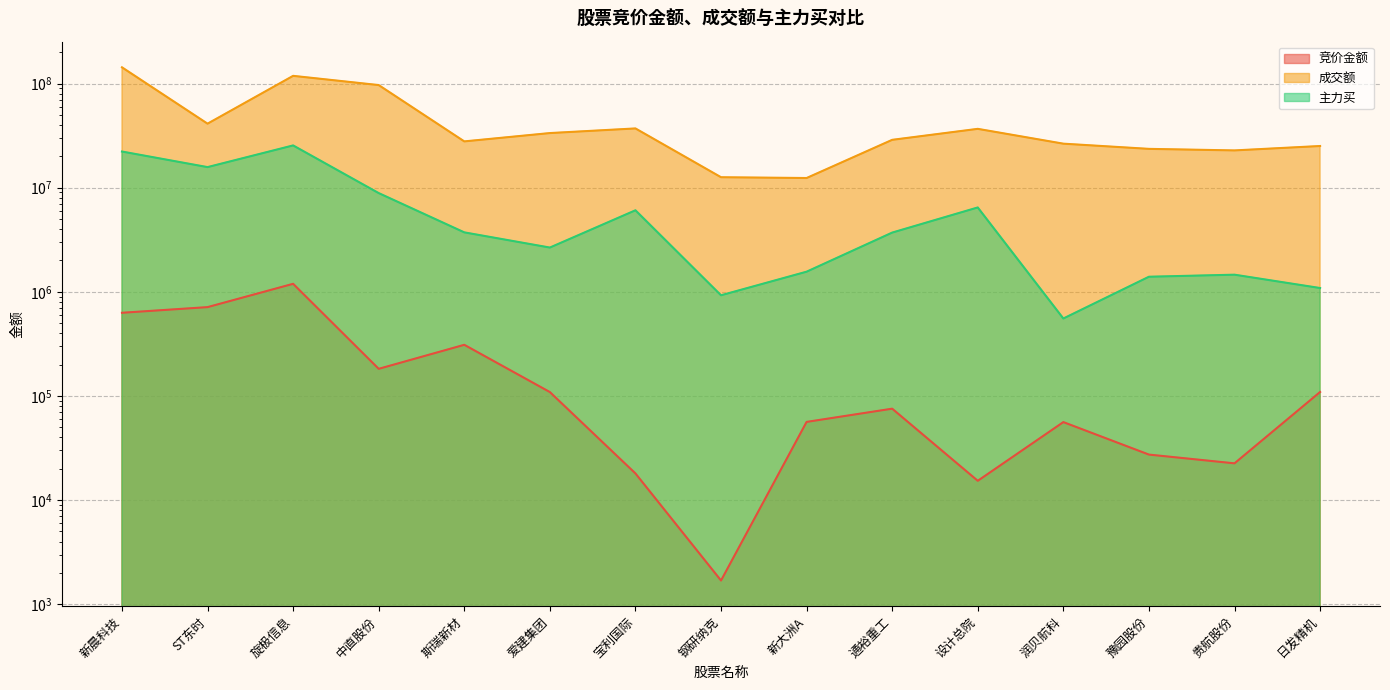

Reading left to right, transcribe all the data shown in this chart.

竞价金额: 629050	712800	1193465	182172	309842	108976	18034	1690	56342	75472	15320	56100	27352	22540	109136
成交额: 143052859	41160397	118471819	96619377	27812568	33432904	37042195	12595078	12376998	28788036	36703592	26446909	23576315	22786236	25115260
主力买: 22228074	15750736	25442466	8869523	3721772	2660000	6064022	926237	1560172	3703257	6455382	554200	1395415	1460084	1087103